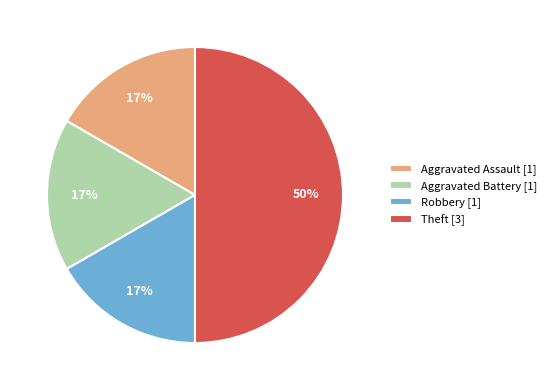

Which has a higher value, Theft [3] or Aggravated Assault [1]?

Theft [3]